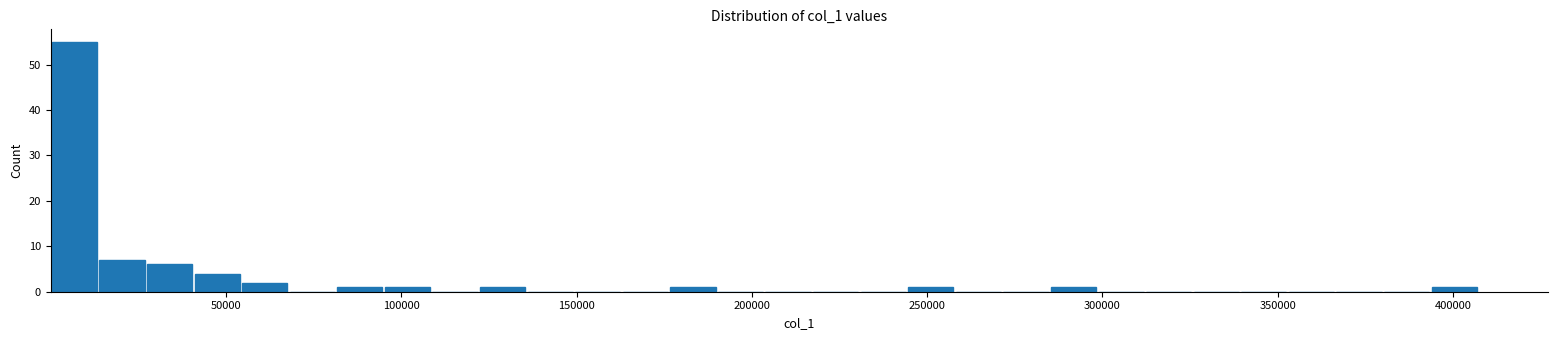

Read against the x-axis, roughly where is the centre of the tallest bar?

5000